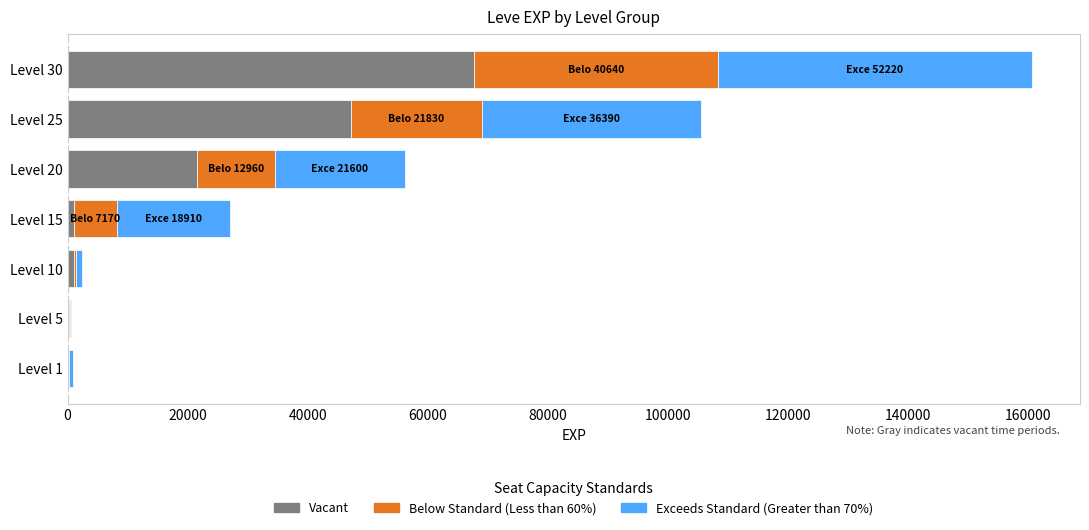

What is the sum of all Vacant values?

138890